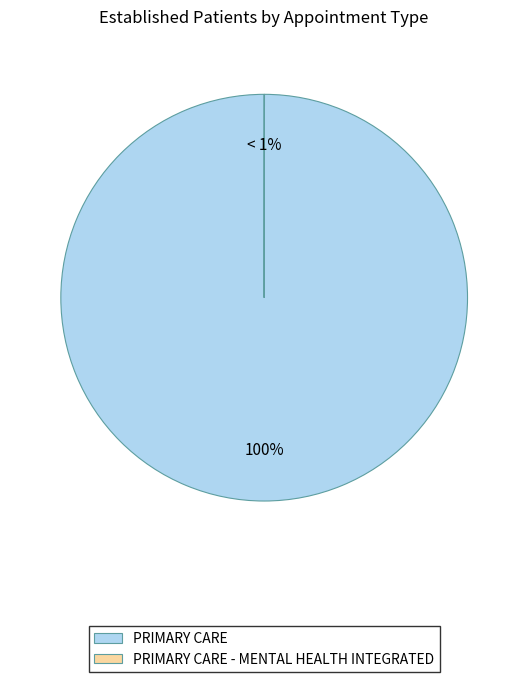

The PRIMARY CARE slice represents 100% of the pie. True or false?

True